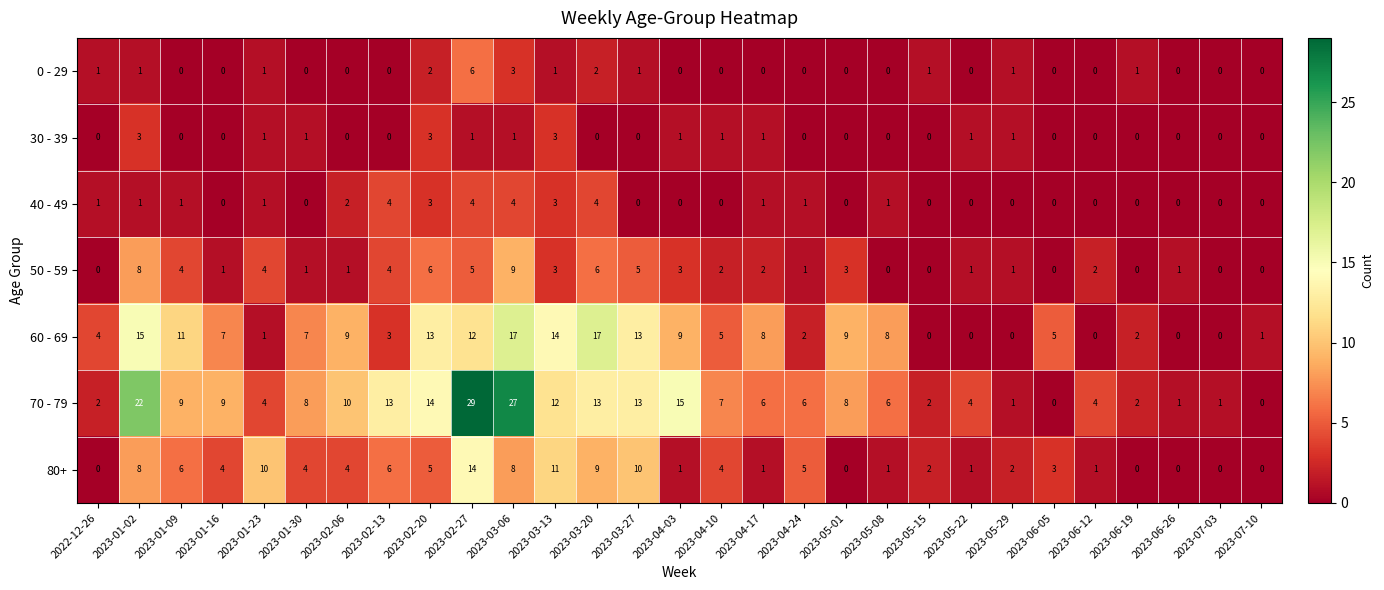

At how many categories does at least one series exceed 26?

2